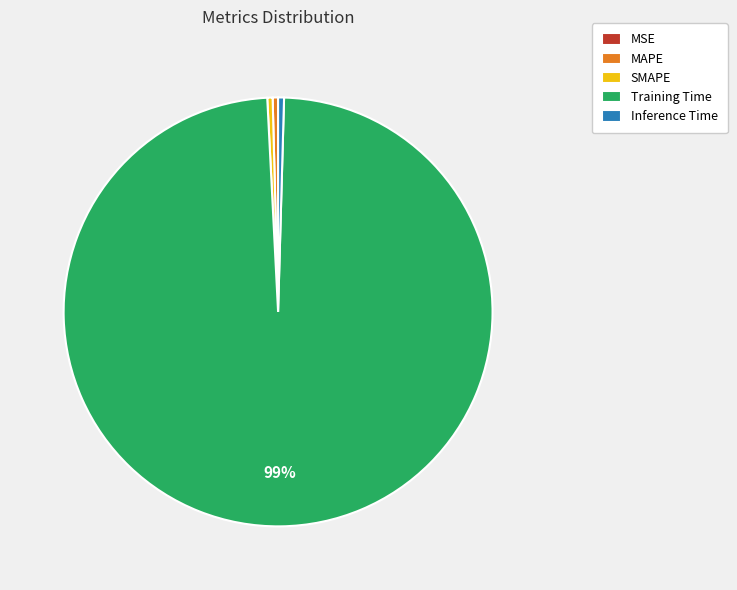

Is it true that Inference Time is 9% of the pie?

False